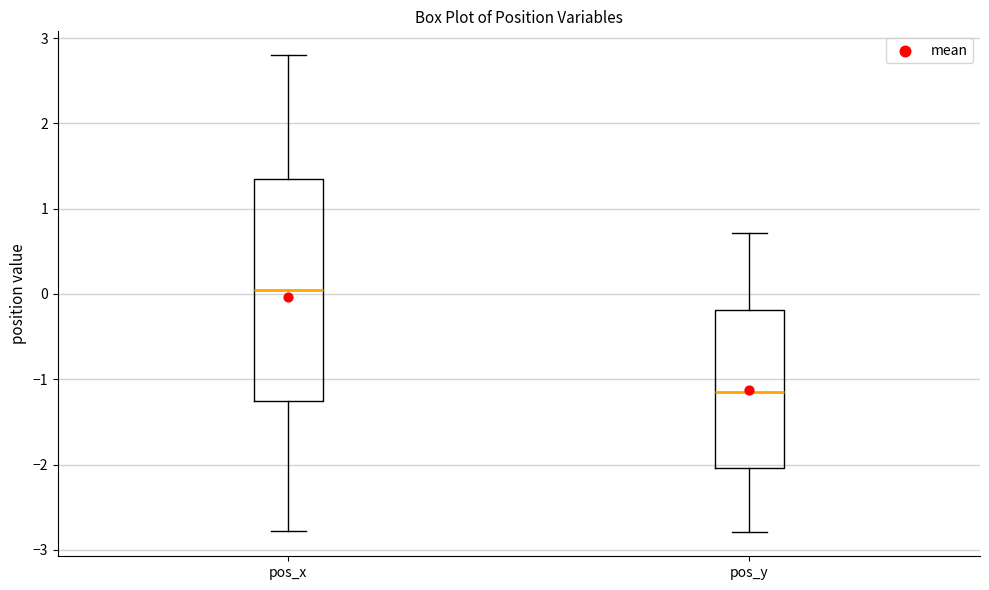

Reading left to right, read every box against the y-axis: the position of its median line, the range the box covers, and the ends of its whiskers. The values are not printed on the chart, so give them approximately, as read against the axis.

pos_x: median 0.0, box -1.3 to 1.3, whiskers -2.8 to 2.8
pos_y: median -1.1, box -2.0 to -0.2, whiskers -2.8 to 0.7